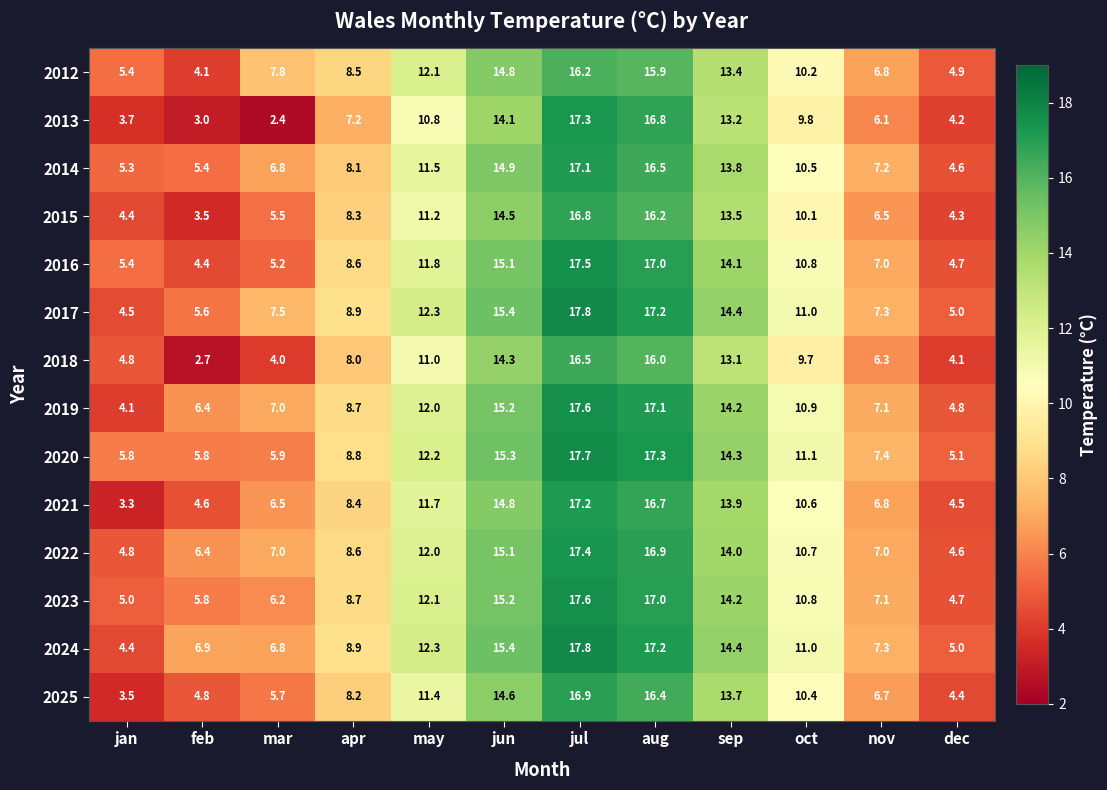

What is the lowest value of the 2015 series?

3.5